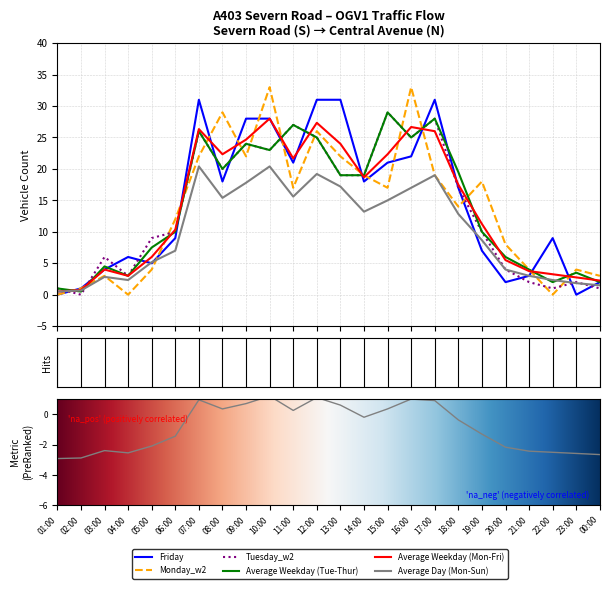

At which category does Tuesday_w2 reach its first local valley?

02:00